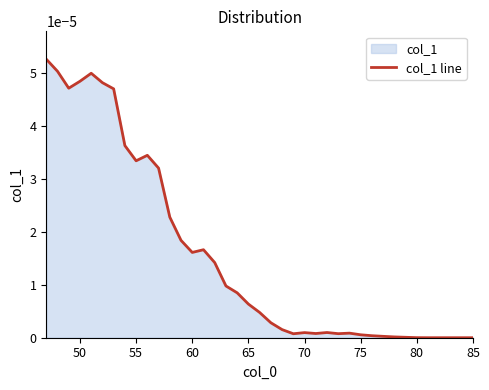

True or false: the data shows 0.0 at 85.

True